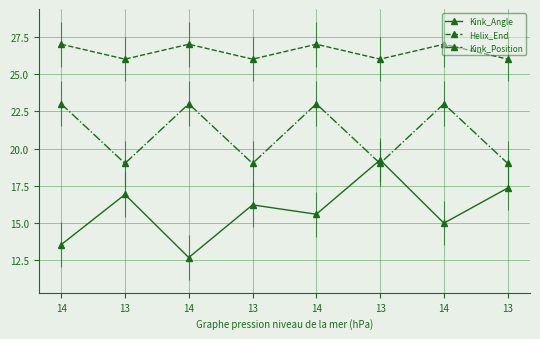

Which series has the largest total across all categories?

Helix_End